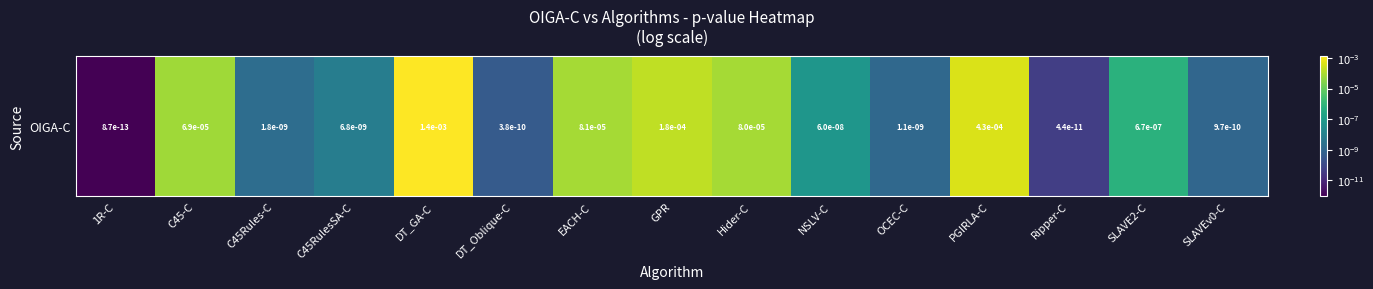

Is it true that the value at PGIRLA-C is 0.0?

False